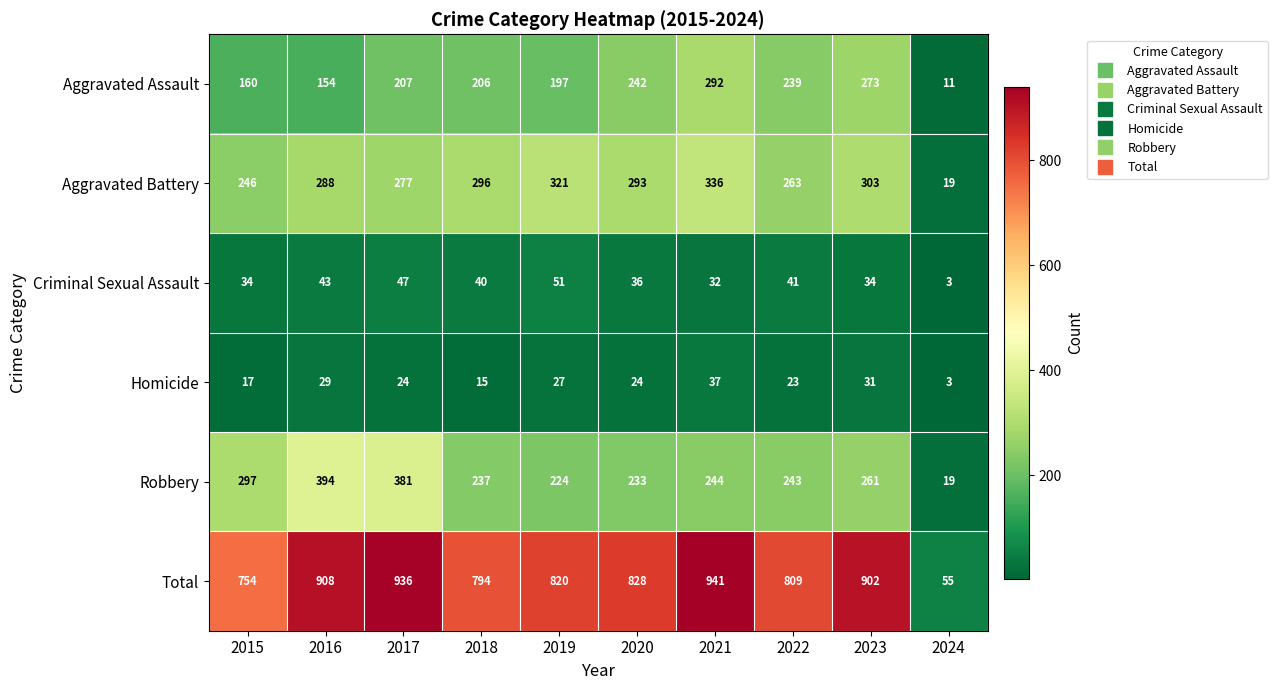

At 2017, list the series in order from smallest to largest.

Homicide, Criminal Sexual Assault, Aggravated Assault, Aggravated Battery, Robbery, Total